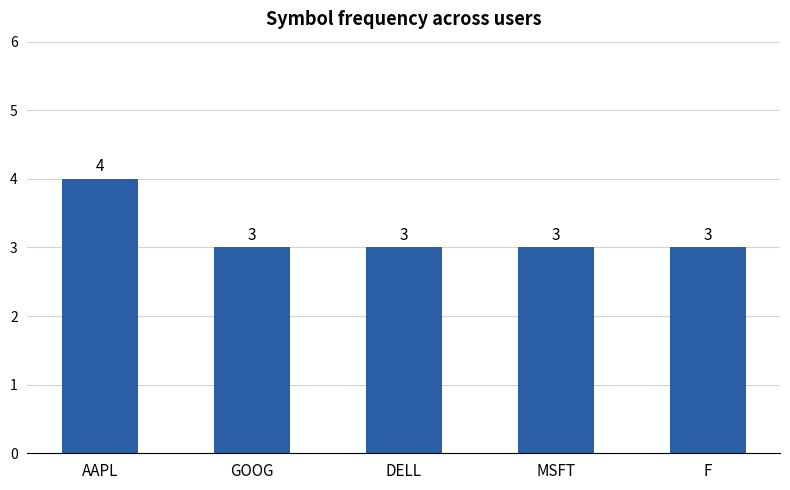

The value at DELL is 5. True or false?

False